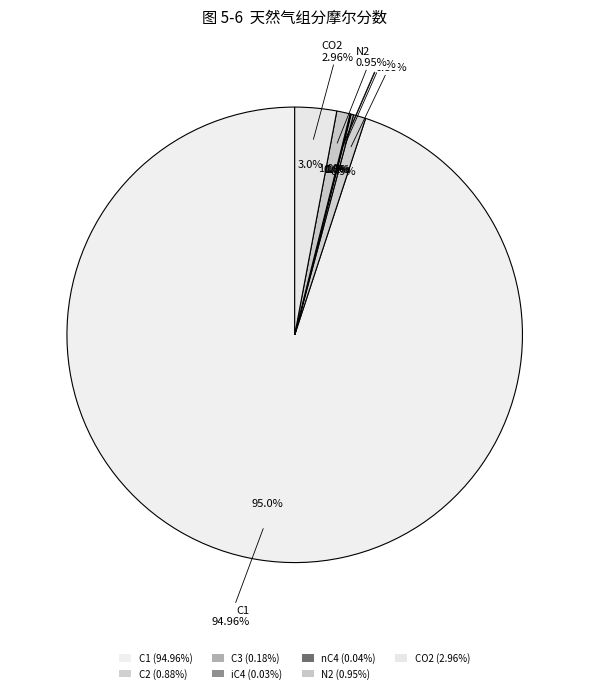

What is the total percentage of C2 and C1?

95.8%